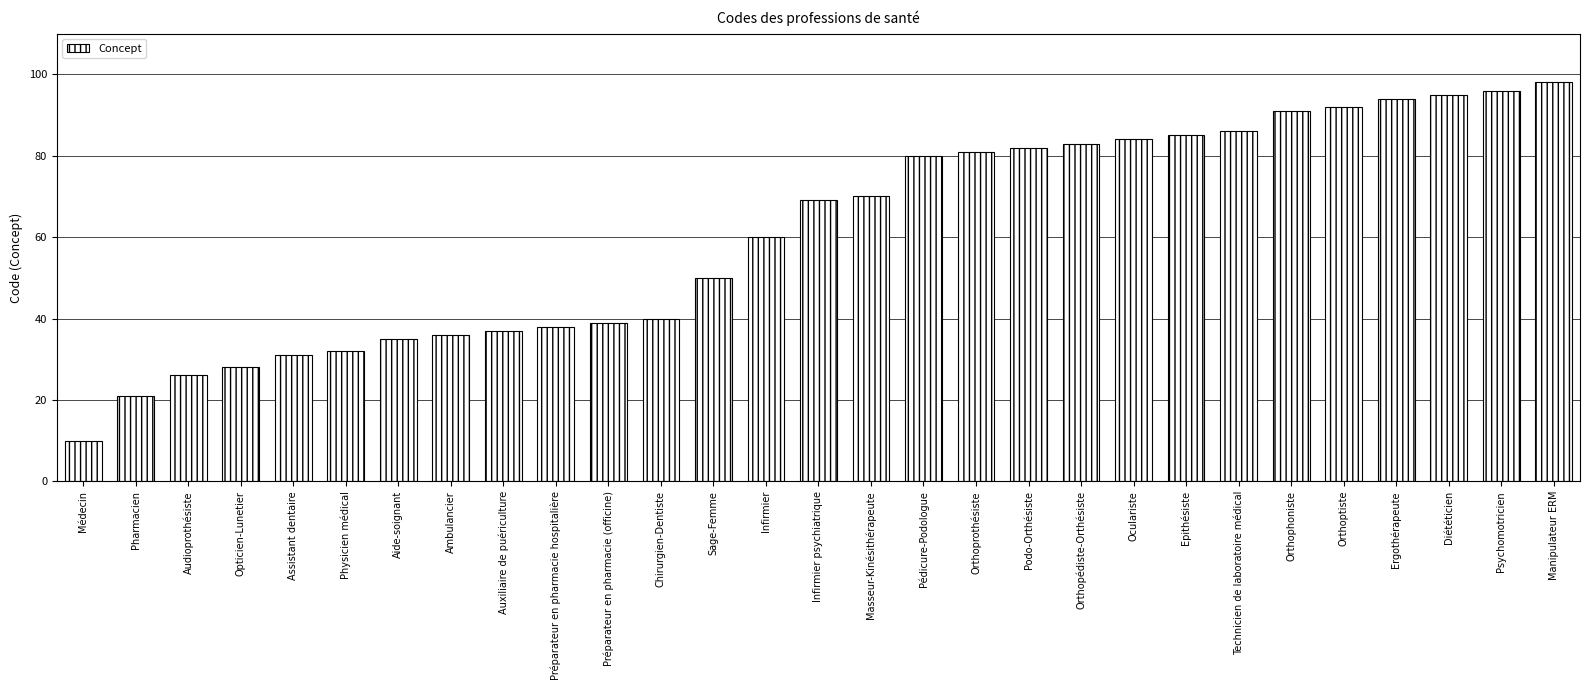

What is the change in value from Opticien-Lunetier to Infirmier psychiatrique?

+41